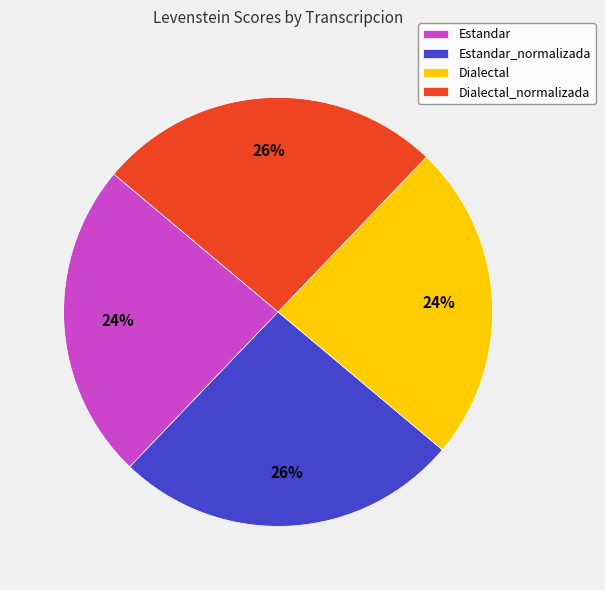

Is there a majority slice in this chart?

No